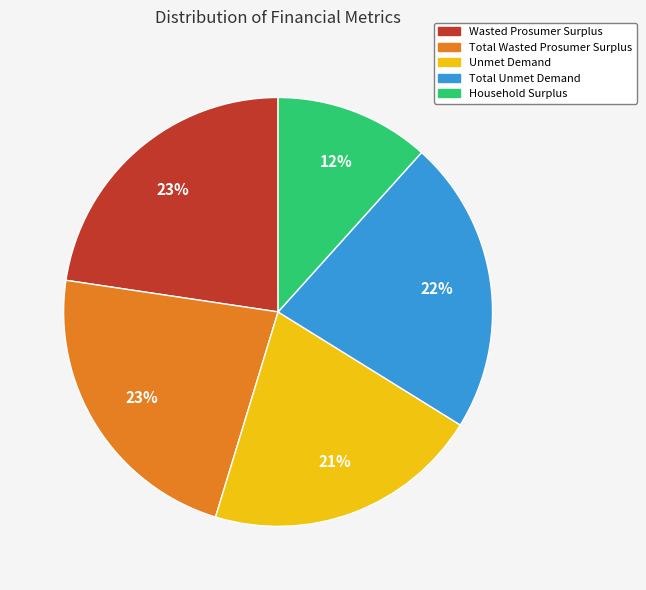

To the nearest percent, what portion does Total Wasted Prosumer Surplus represent?

23%